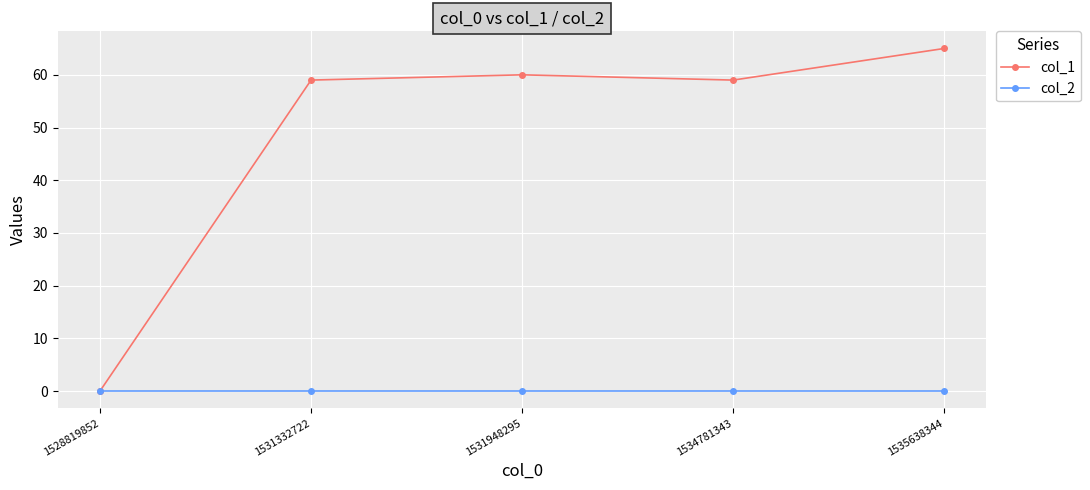

Rank the series by their average value, from lowest to highest.

col_2, col_1